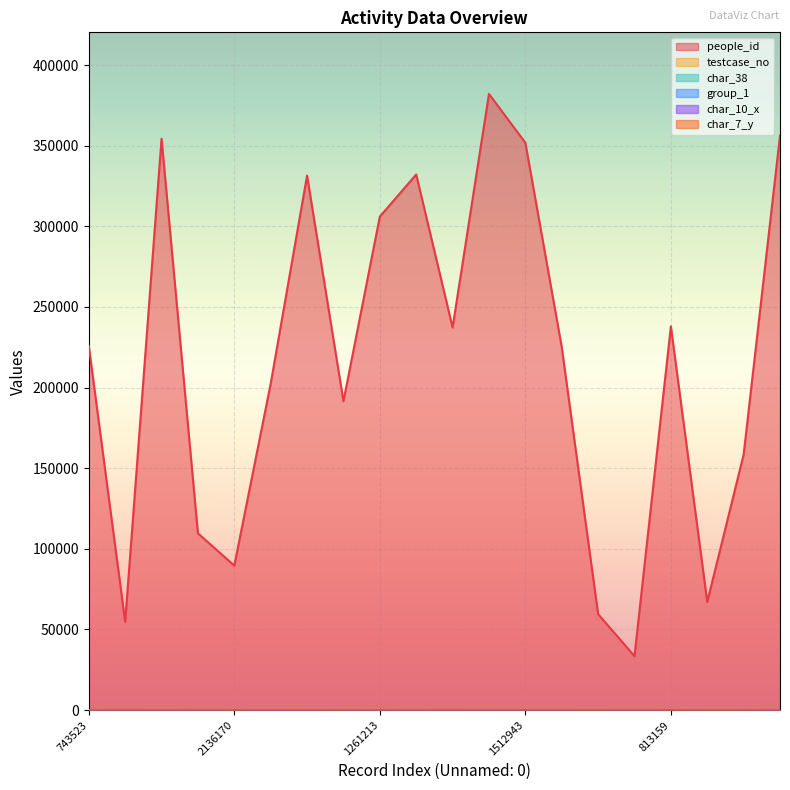

What is the total value across all series at 813159?

238091